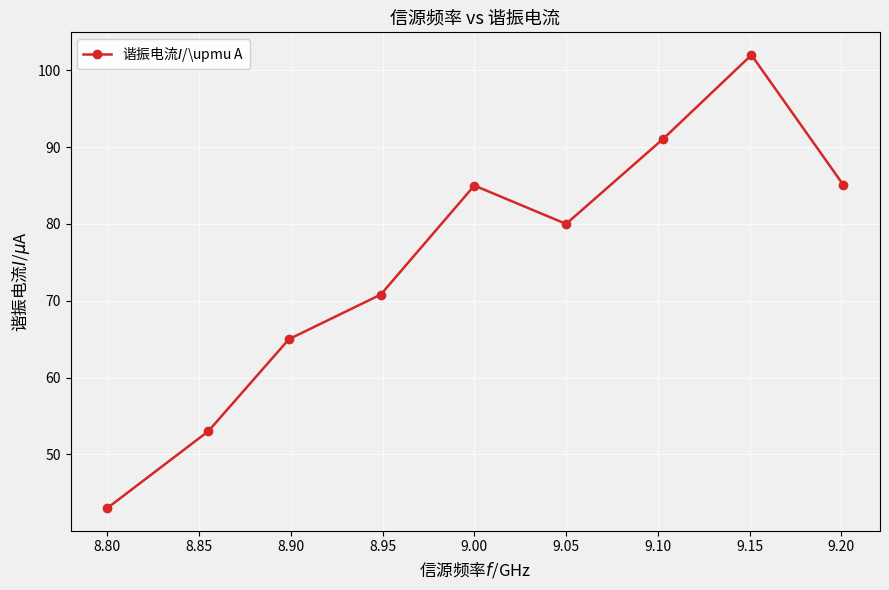

Count the number of values greater than 80.

4